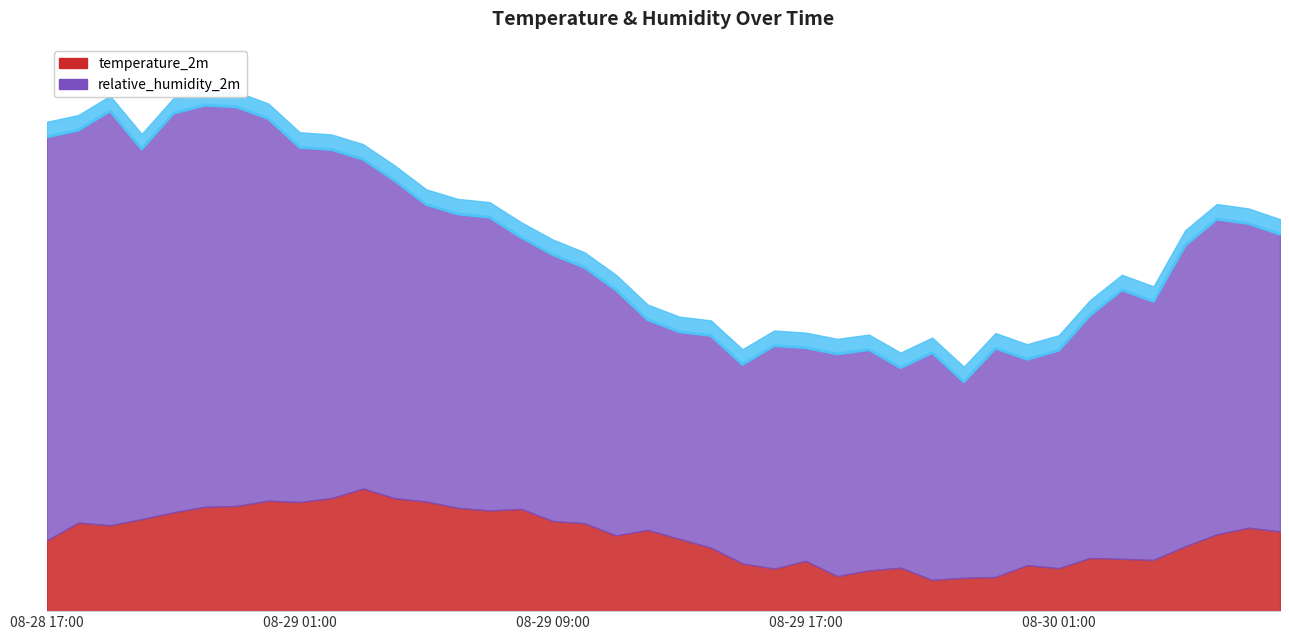

List the series in order of their peak value, highest first.

relative_humidity_2m, temperature_2m